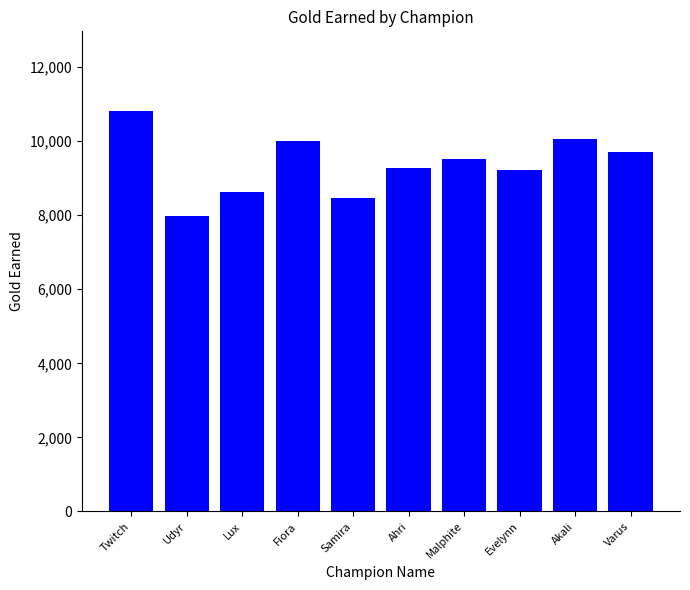

At which category does the chart reach its minimum across all series?

Udyr